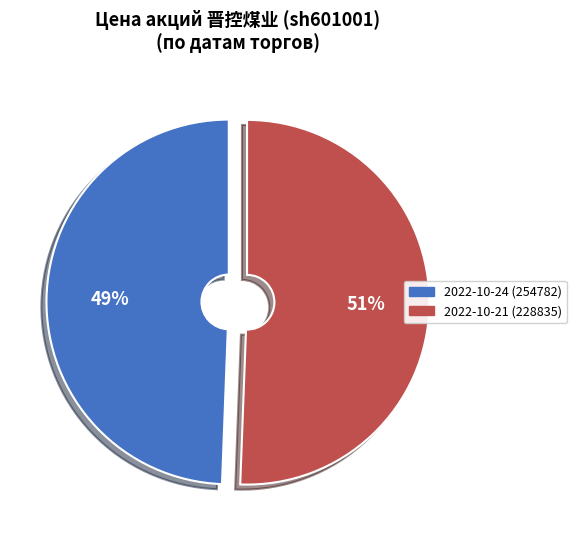

True or false: 2022-10-24 (254782) accounts for 49% of the total.

True